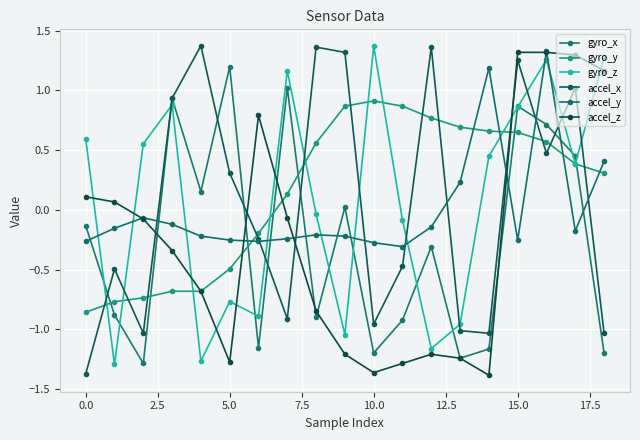

Is this an area chart (filled region under the line)?

No